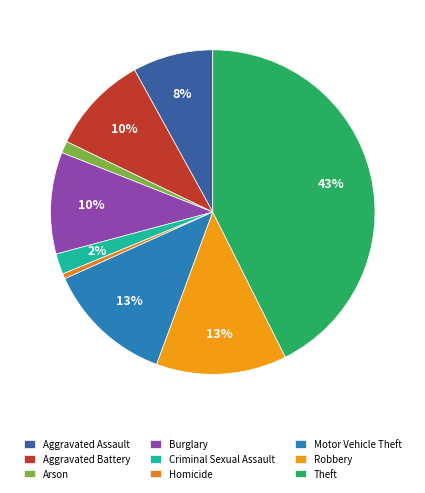

Is Aggravated Assault the majority of the pie?

No